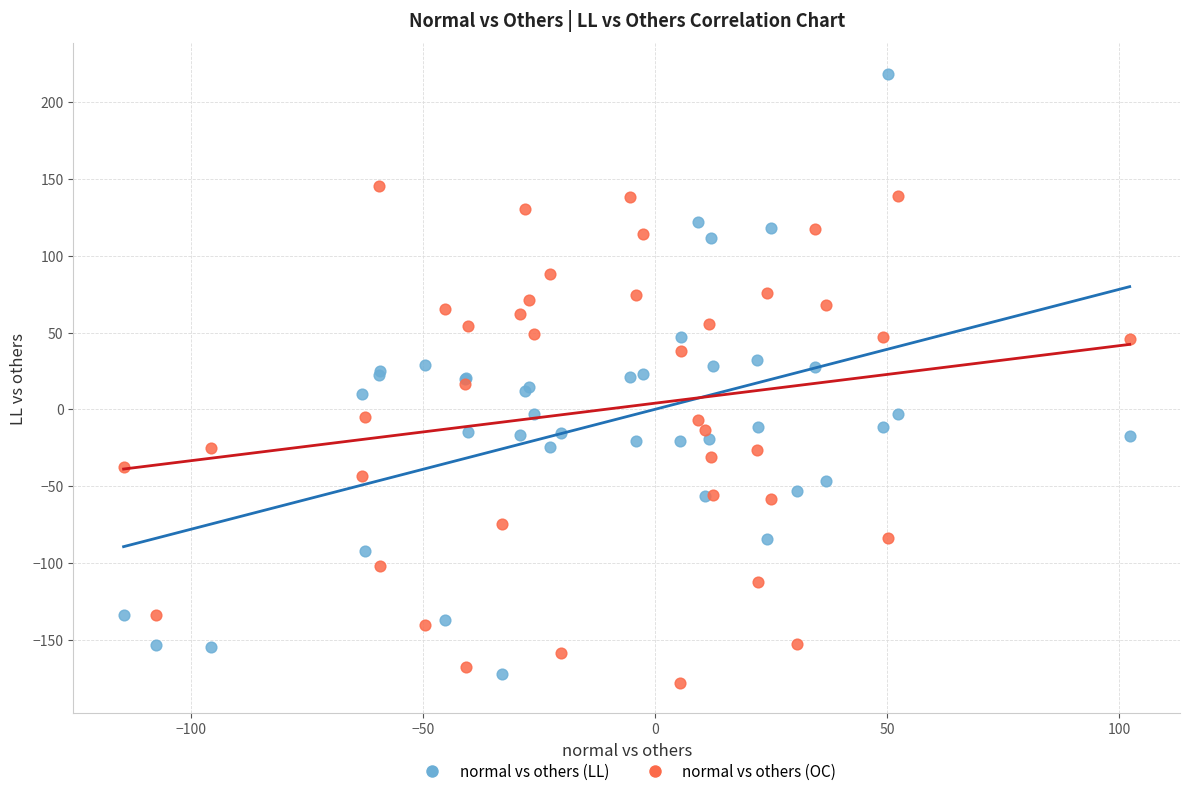

What are all the series names shown in the legend?

normal vs others (LL), normal vs others (OC)